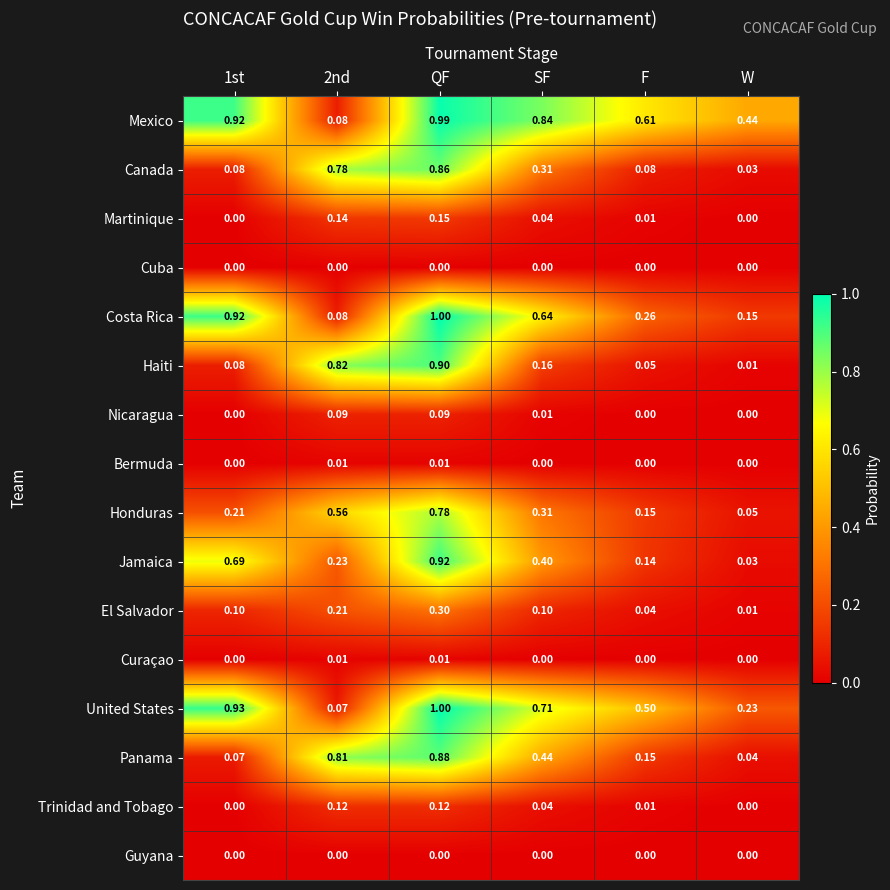

Which series has the largest total across all categories?

Mexico